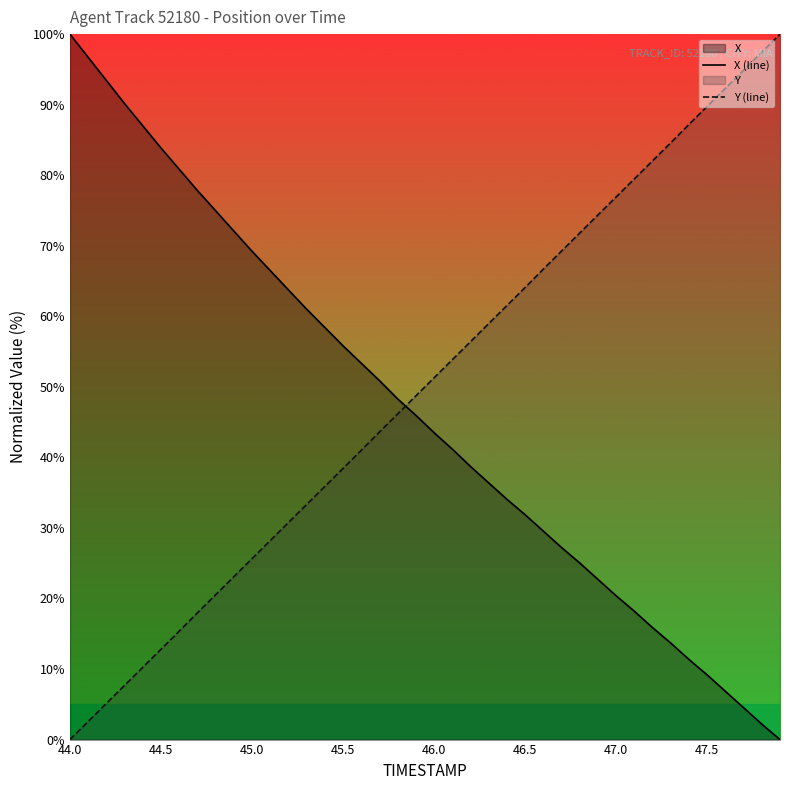

At which category does the chart reach its peak across all series?

44.0